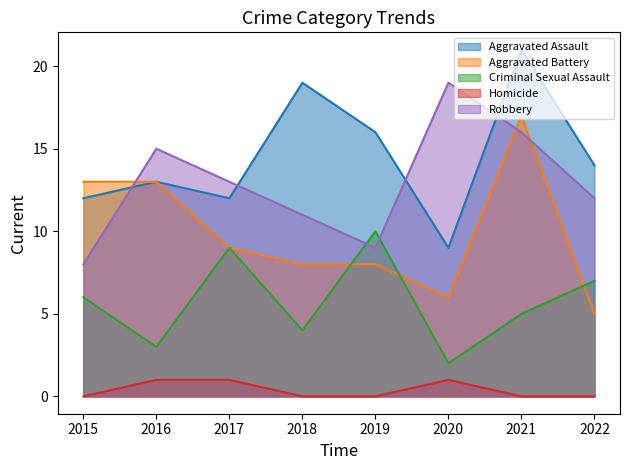

Reading left to right, list all the values displayed in this chart.

Aggravated Assault: 12	13	12	19	16	9	21	14
Aggravated Battery: 13	13	9	8	8	6	17	5
Criminal Sexual Assault: 6	3	9	4	10	2	5	7
Homicide: 0	1	1	0	0	1	0	0
Robbery: 8	15	13	11	9	19	16	12